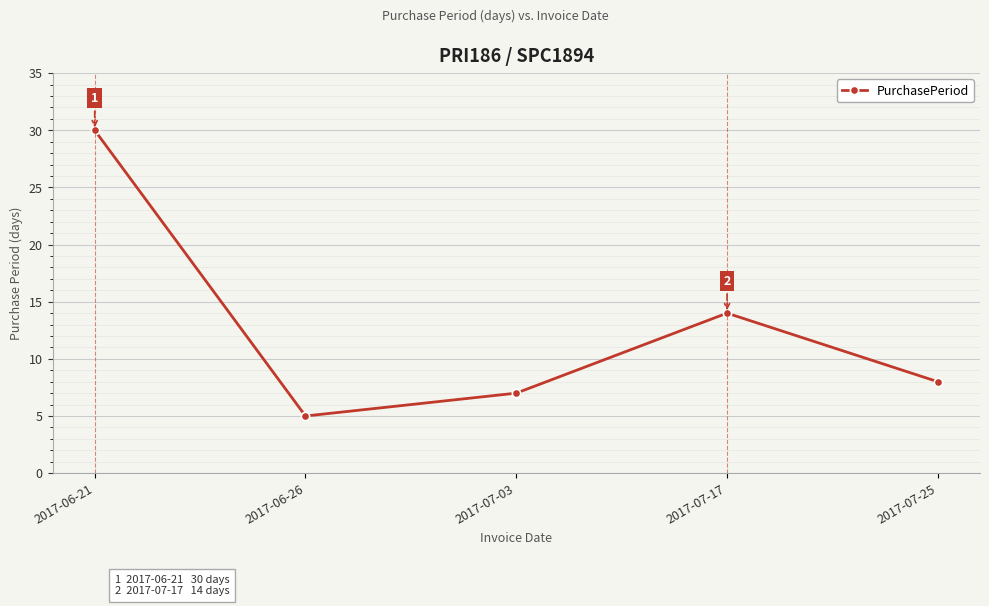

What is the average value?

13